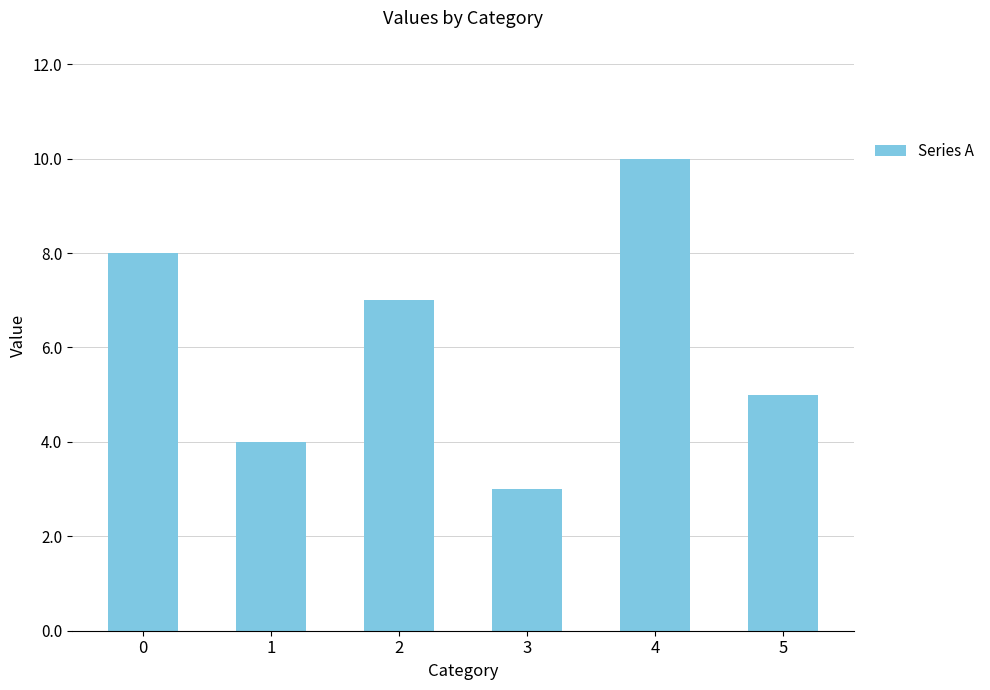

Count the number of data series in this chart.

1